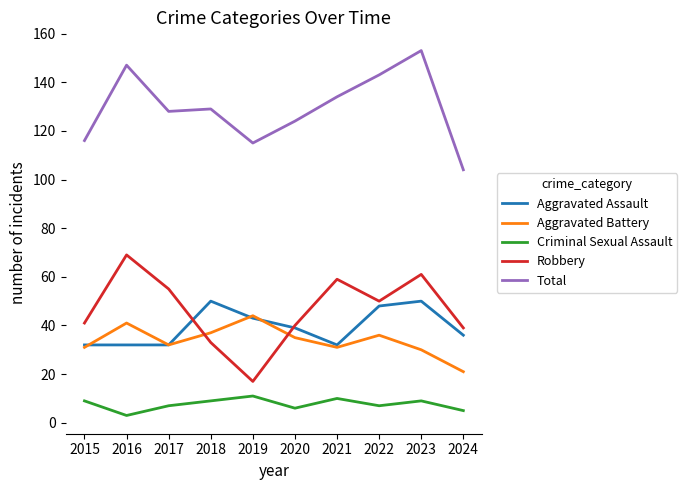

What is the total value across all series at 2024?

205